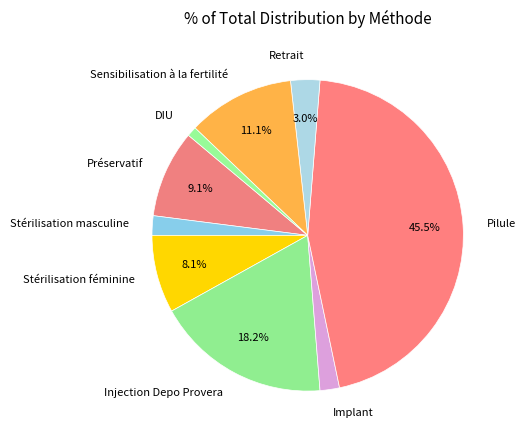

Count the number of slices in the pie.

9